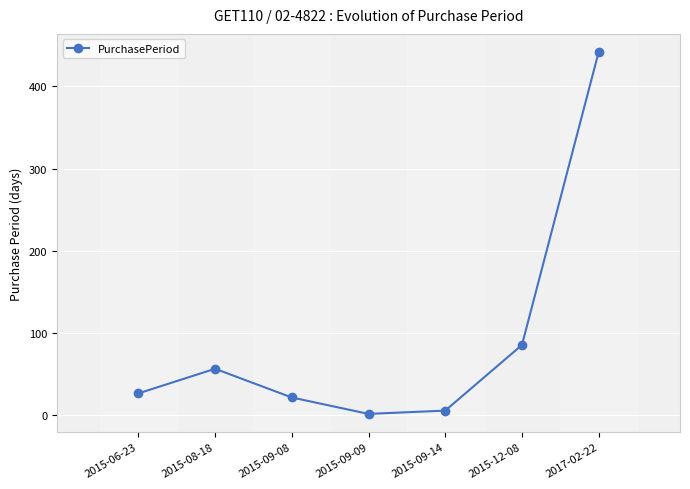

What is the smallest value displayed?

1